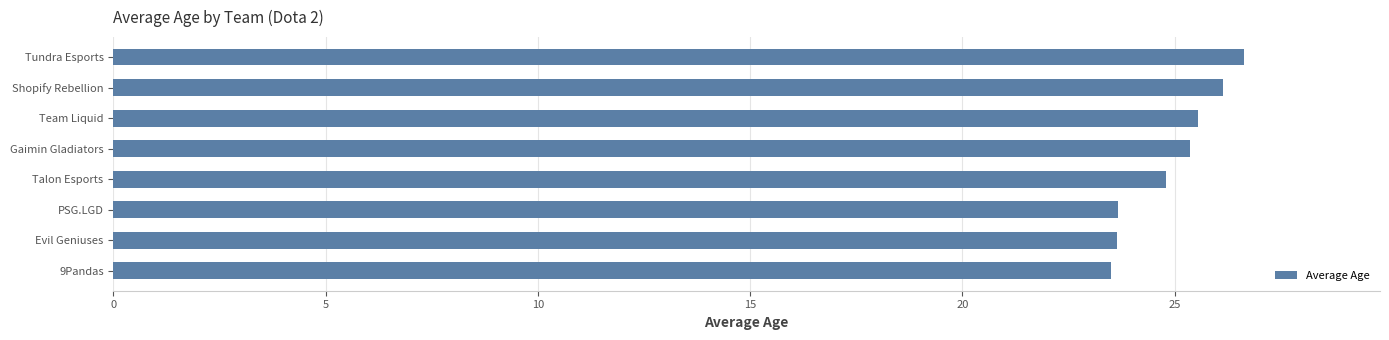

What is the change in value from Evil Geniuses to Team Liquid?

+1.9